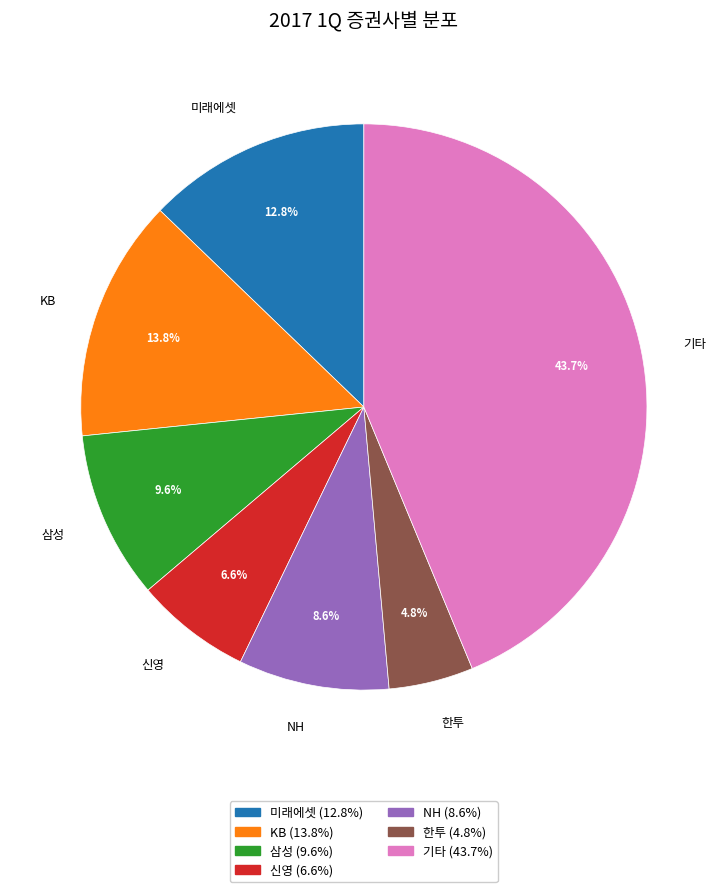

To the nearest percent, what portion does NH represent?

9%